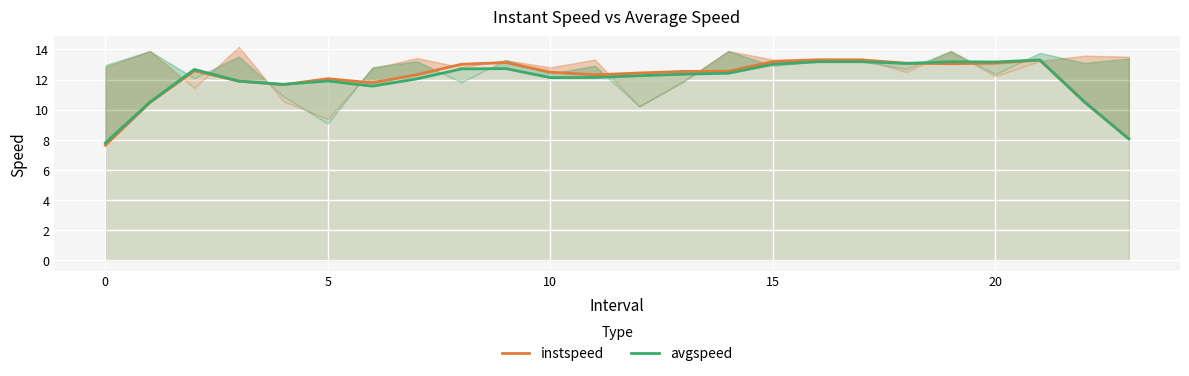

Rank the series by their maximum value, from highest to lowest.

avgspeed, instspeed